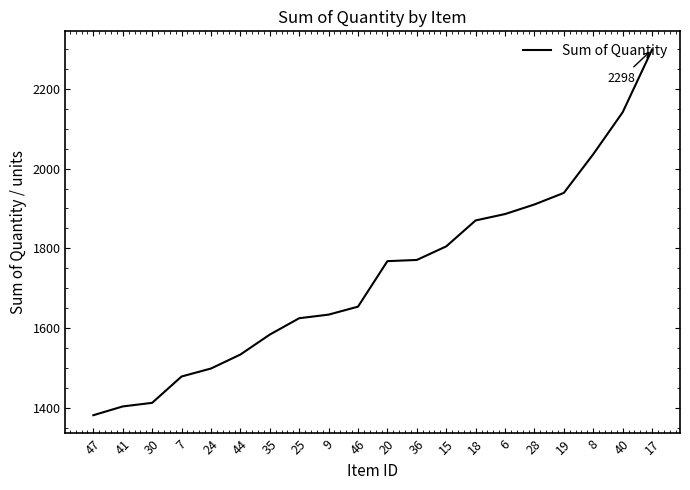

What is the greatest value displayed?

2298